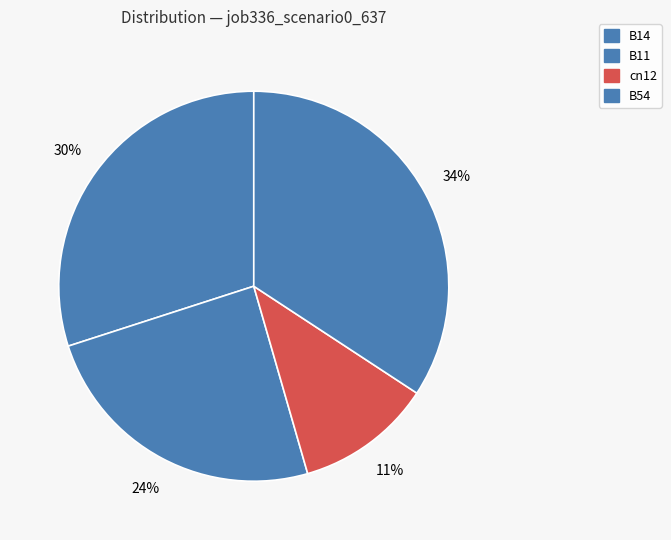

How many segments does this pie chart have?

4